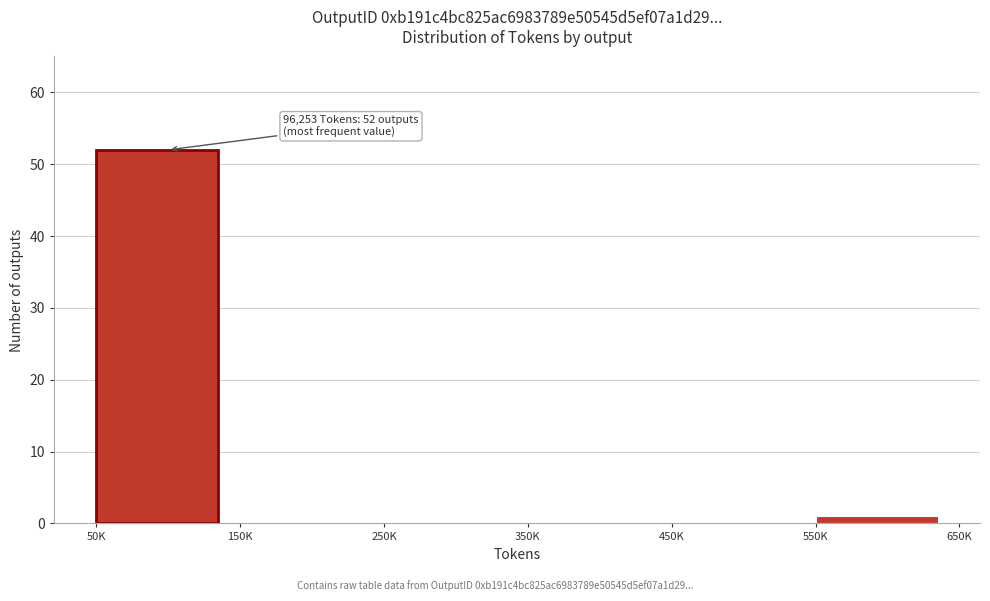

Reading left to right, list all the values displayed in this chart.

50K=52	150K=0	250K=0	350K=0	450K=0	550K=1